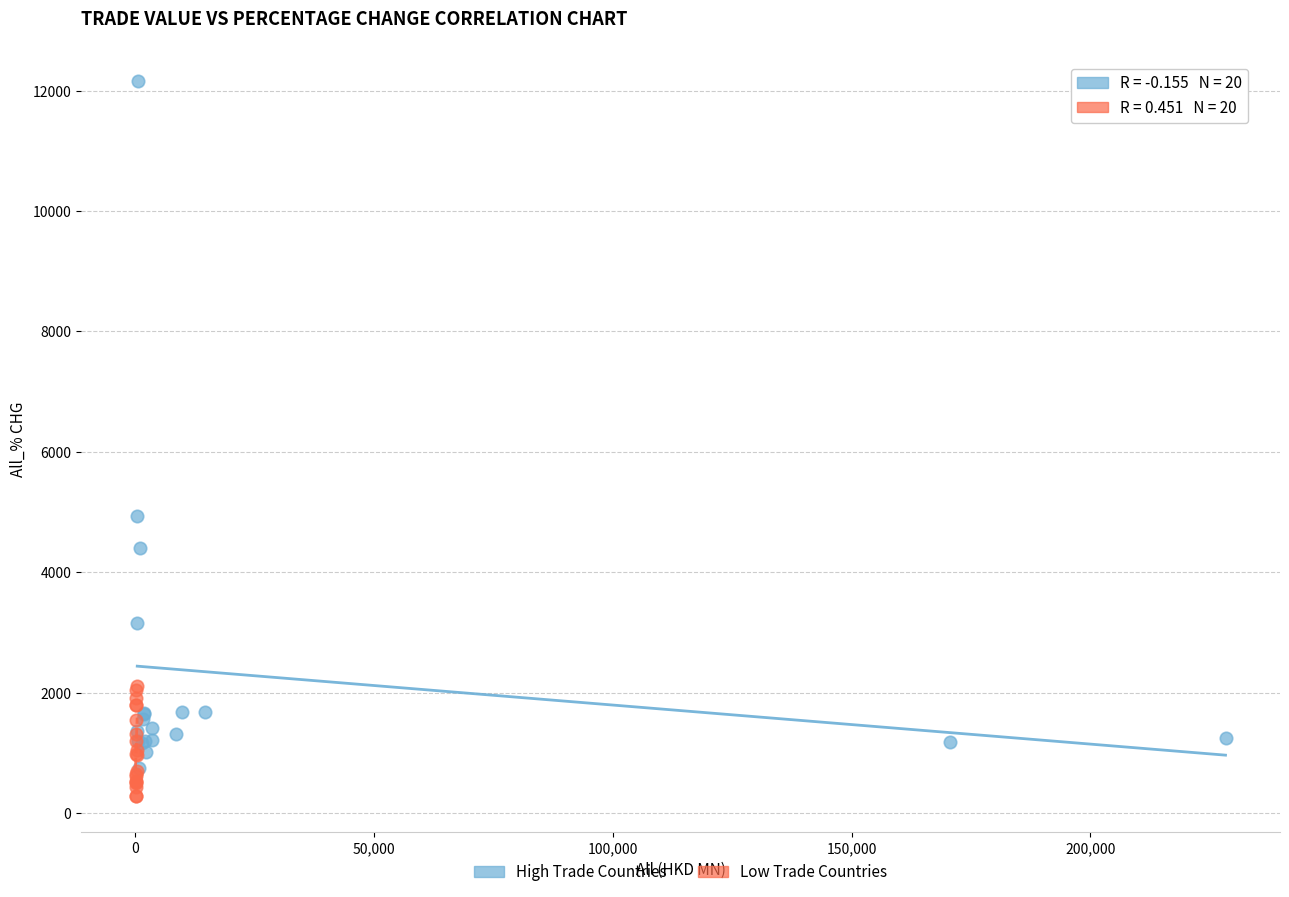

Which series has the widest spread of Y values?

High Trade Countries